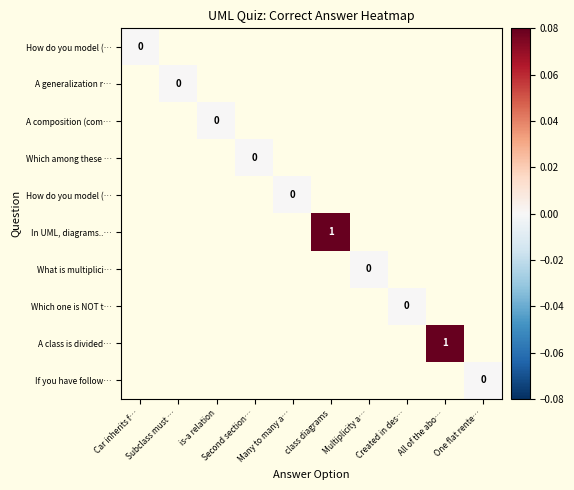

At which category does the chart reach its peak across all series?

class diagrams